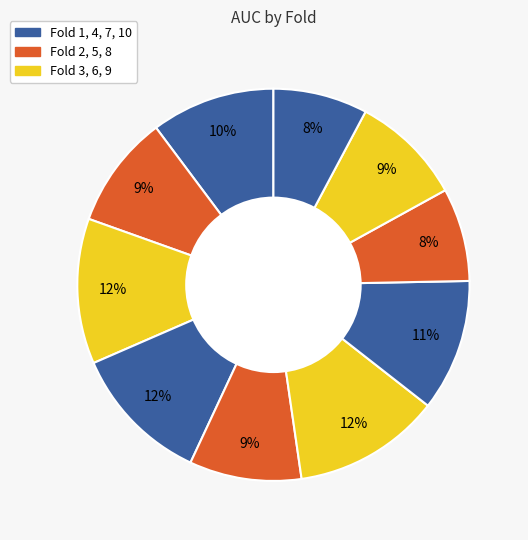

Is there a majority slice in this chart?

No